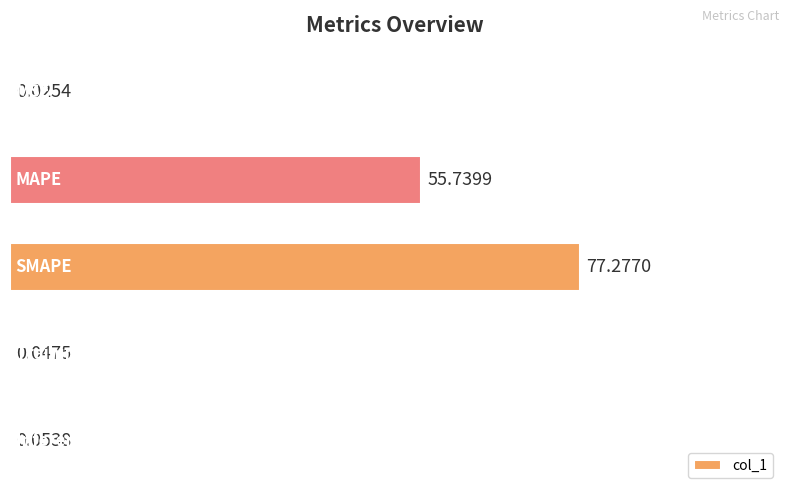

How many series are shown in this chart?

1